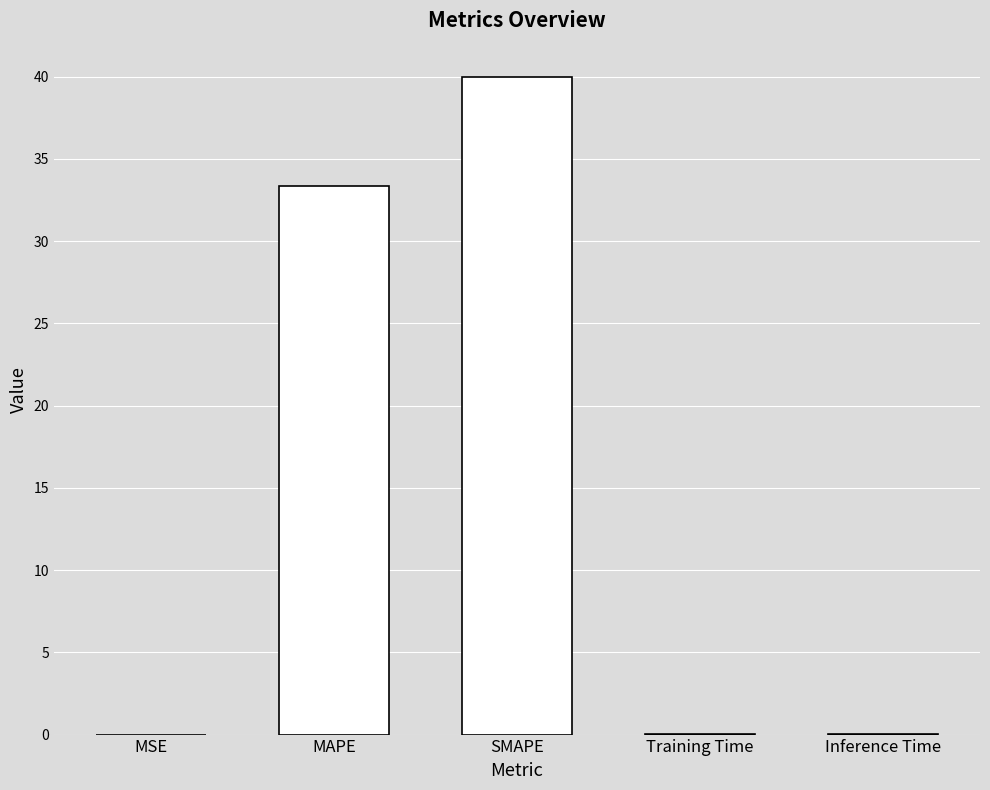

True or false: the data shows 40.0 at SMAPE.

True